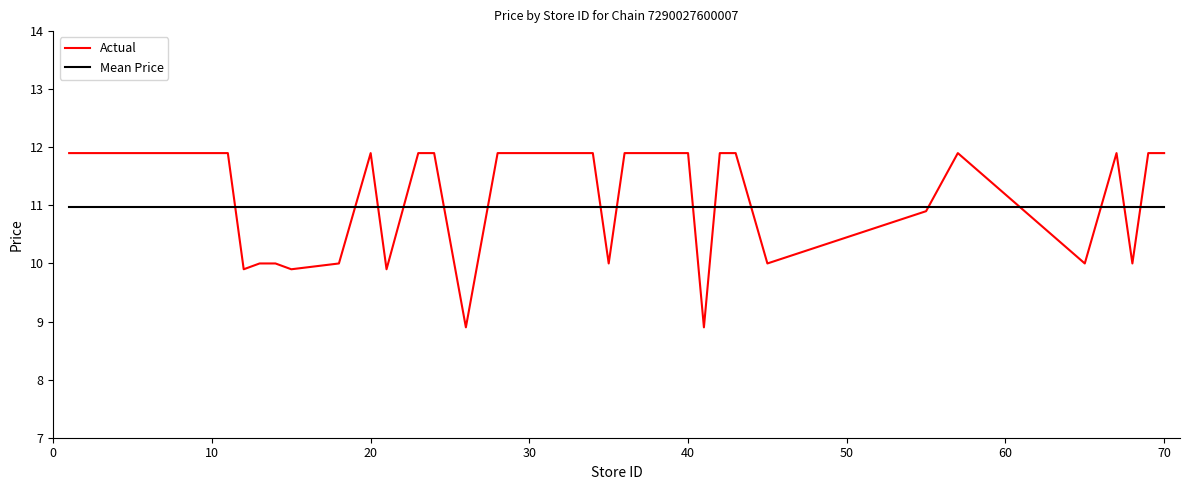

Which series has the largest range (max minus min)?

Actual